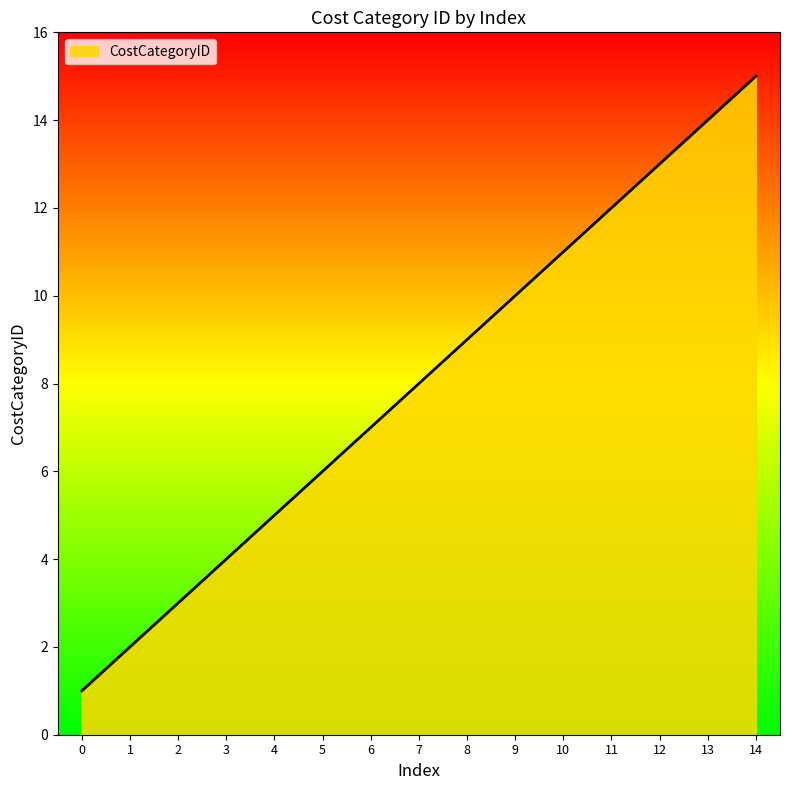

What is the minimum value shown in the chart?

1